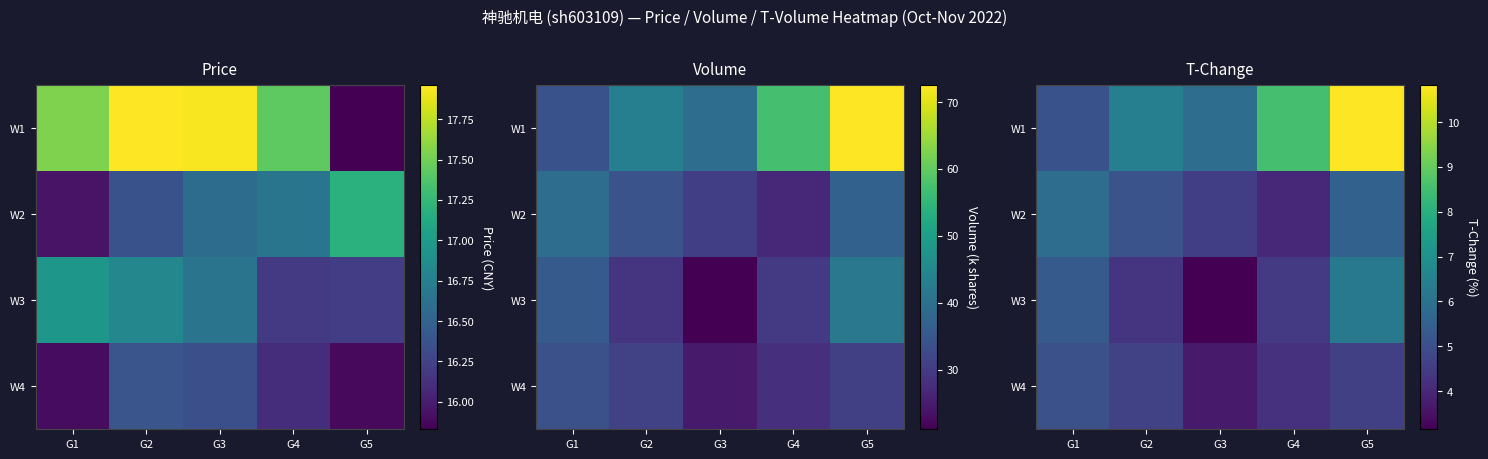

What is the sum of the W1 values at G4 and G3?

14.5